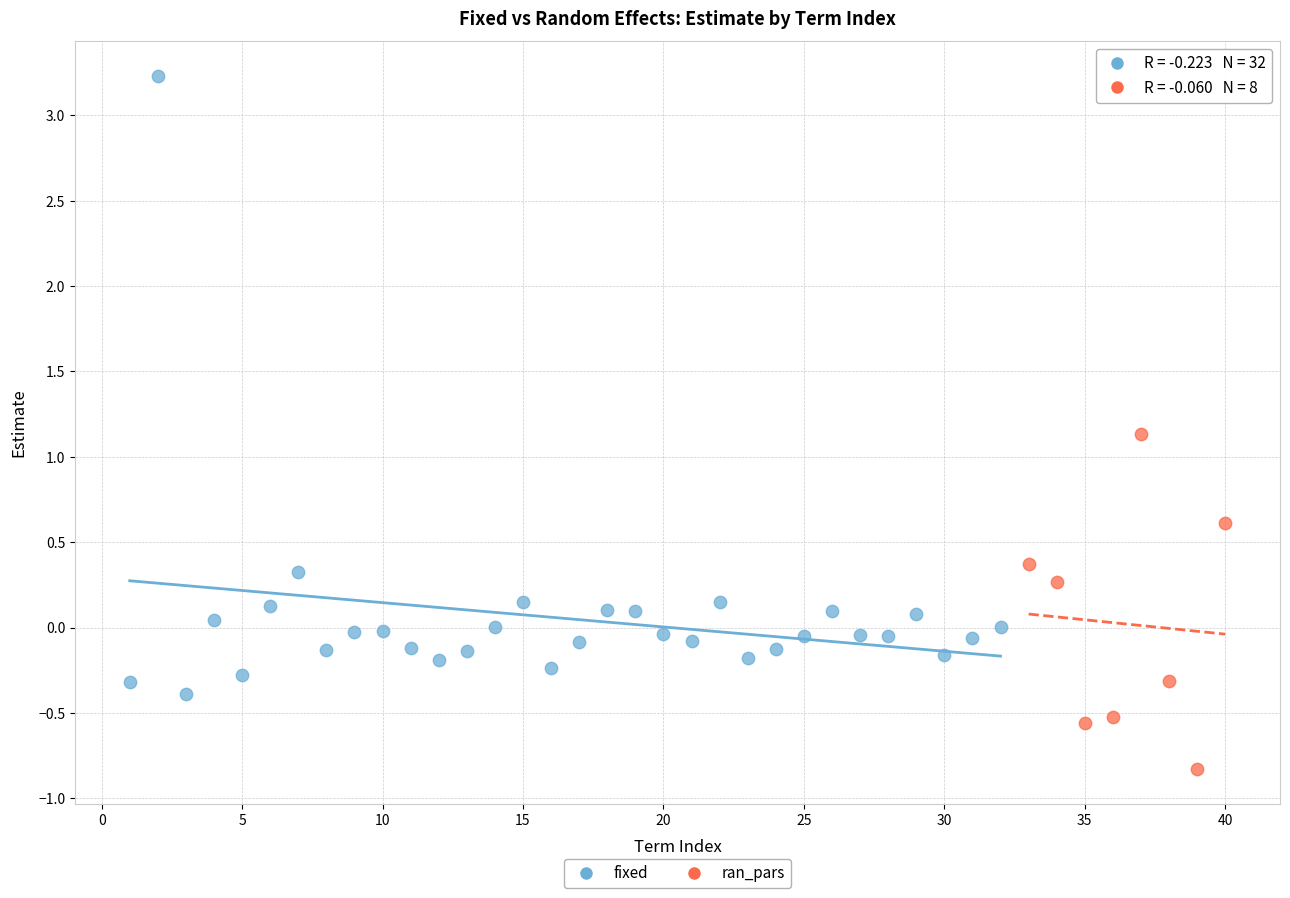

Which series has the largest Y range (max minus min)?

fixed